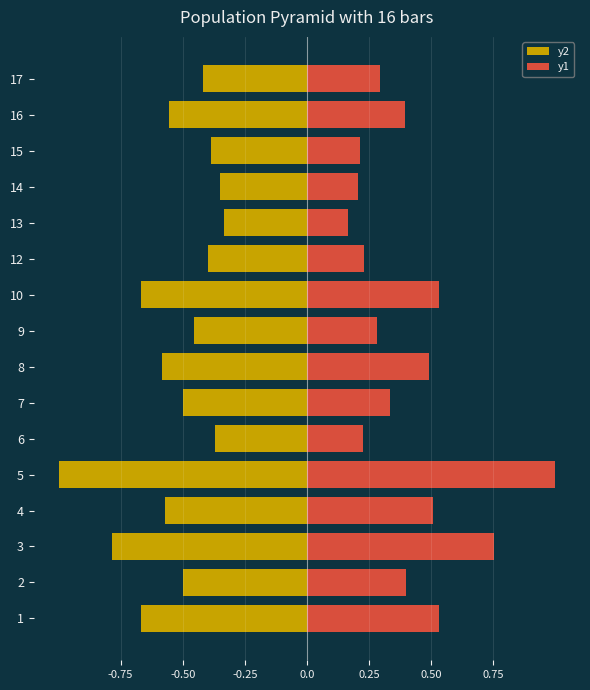

What is the value of the y1 bar at the 13th from the left?

0.2